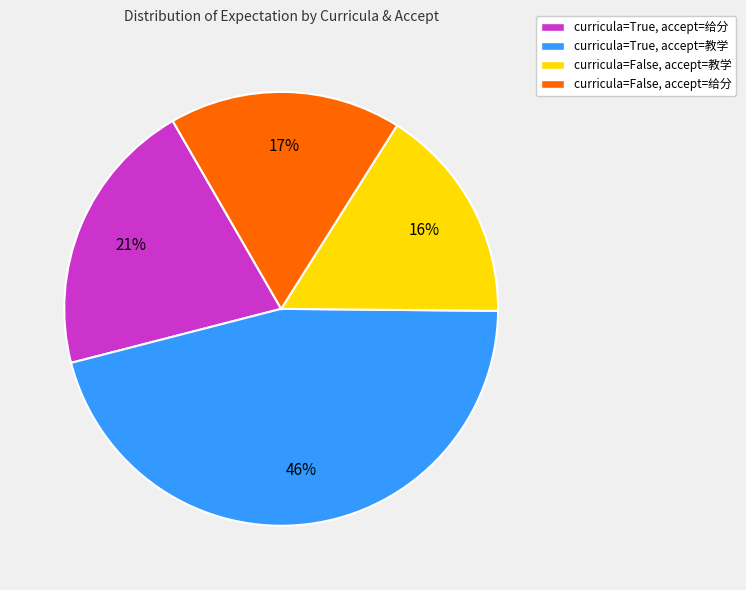

To the nearest percent, what percentage of the pie is curricula=False, accept=教学?

16%